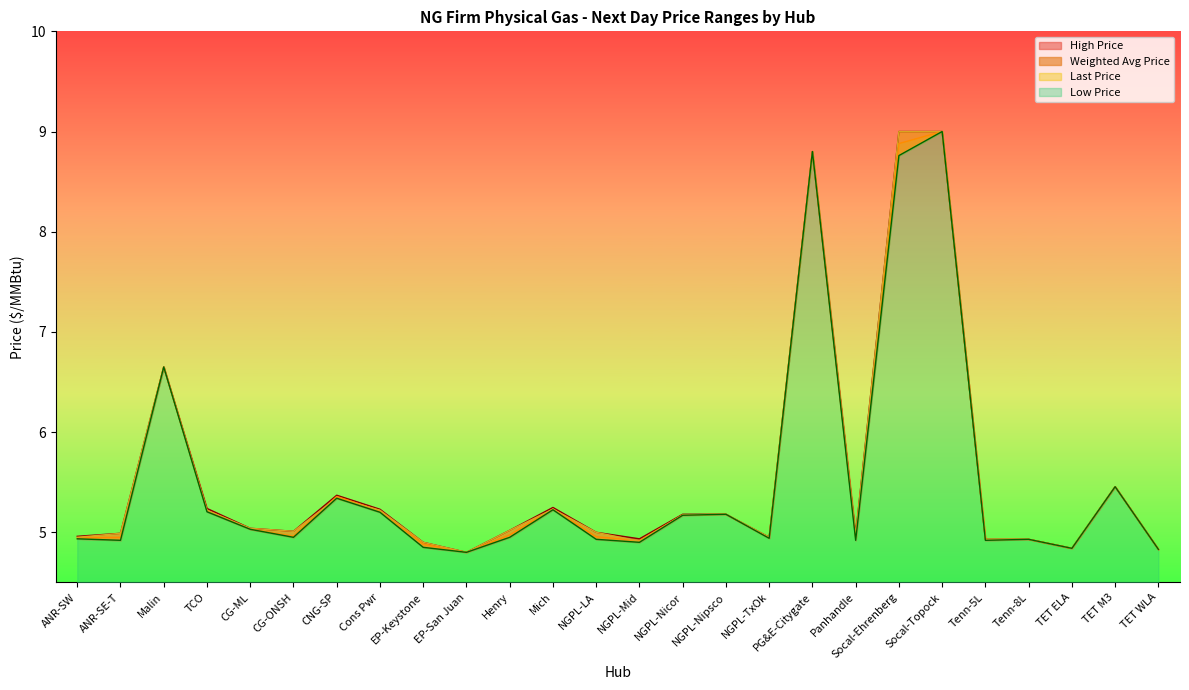

In Low Price, how many points are lower than both neighbors (excluding endpoints)?

8